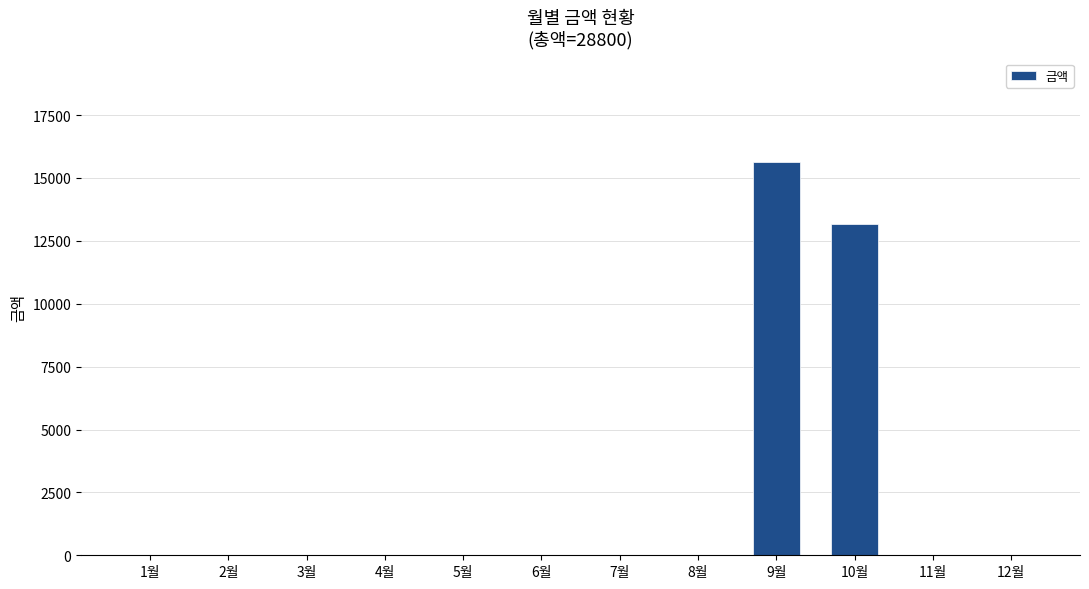

Reading left to right, transcribe all the data shown in this chart.

0	0	0	0	0	0	0	0	15630	13170	0	0